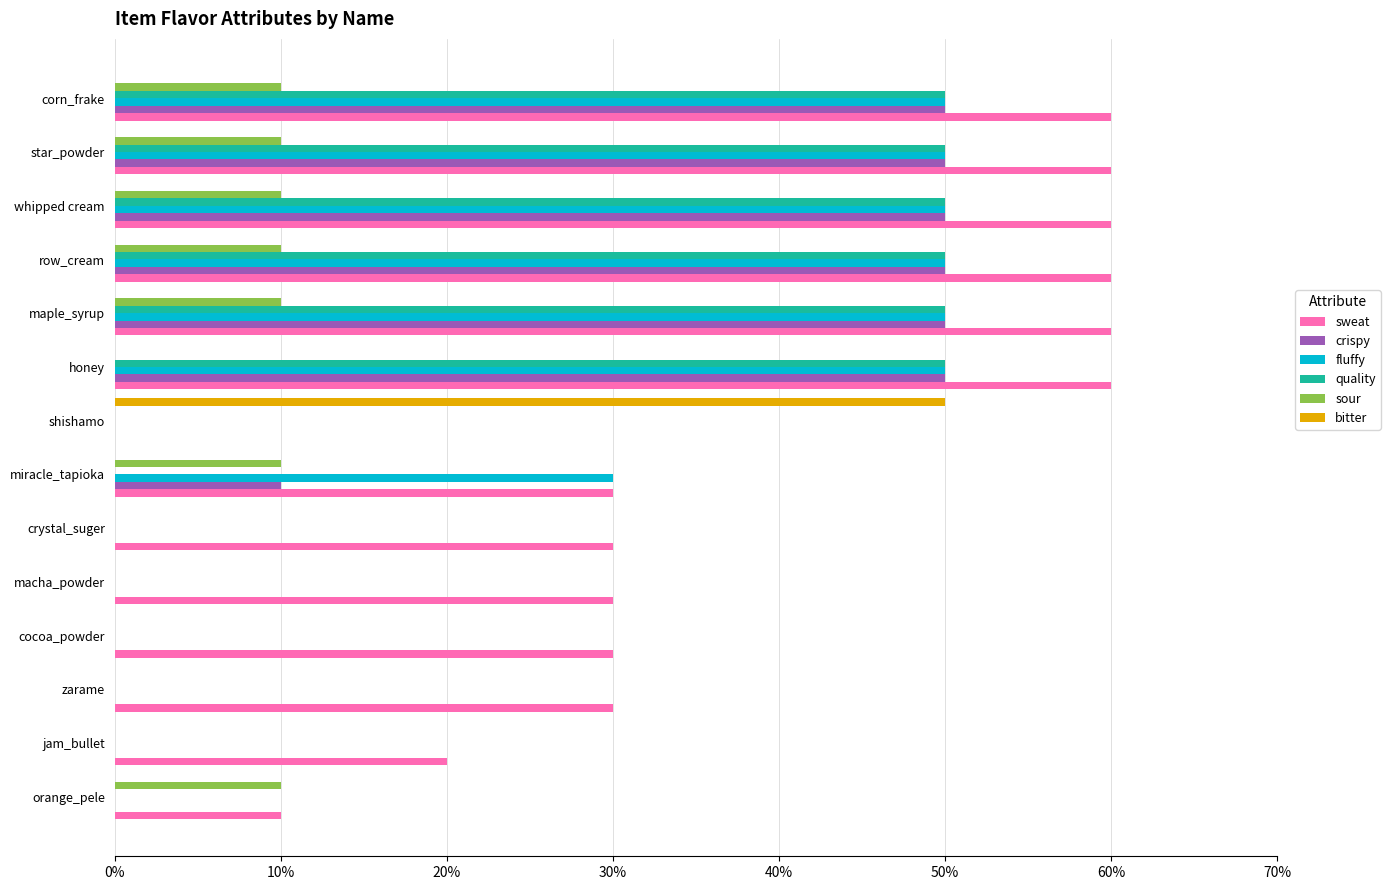

The value of crispy at crystal_suger is -28. True or false?

False